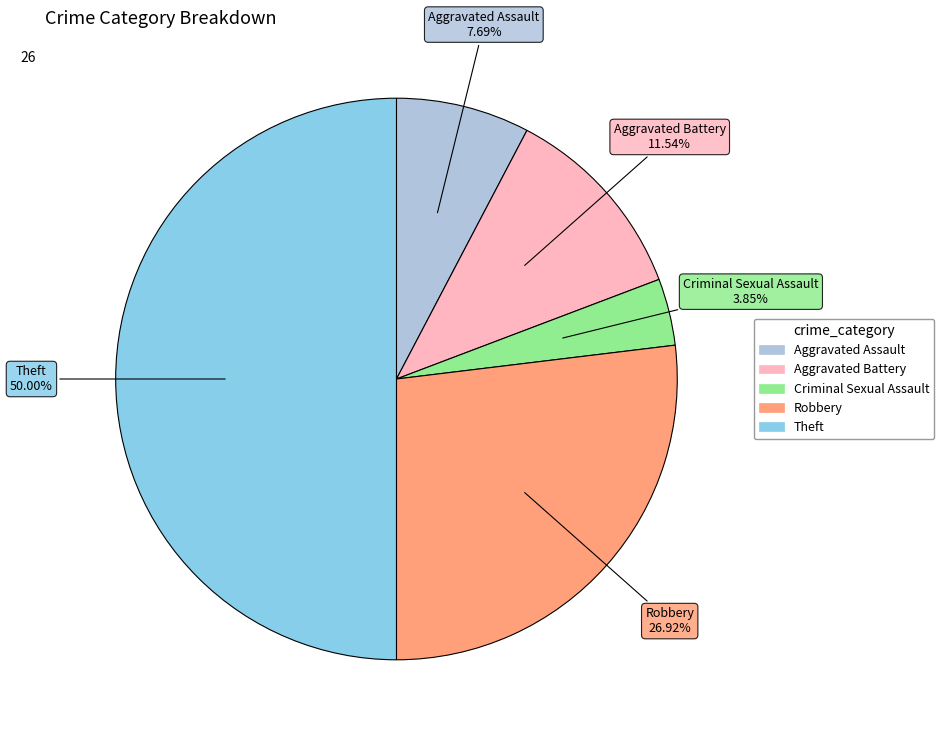

To the nearest percent, what is the difference between the Theft and Aggravated Assault slice percentages?

42%